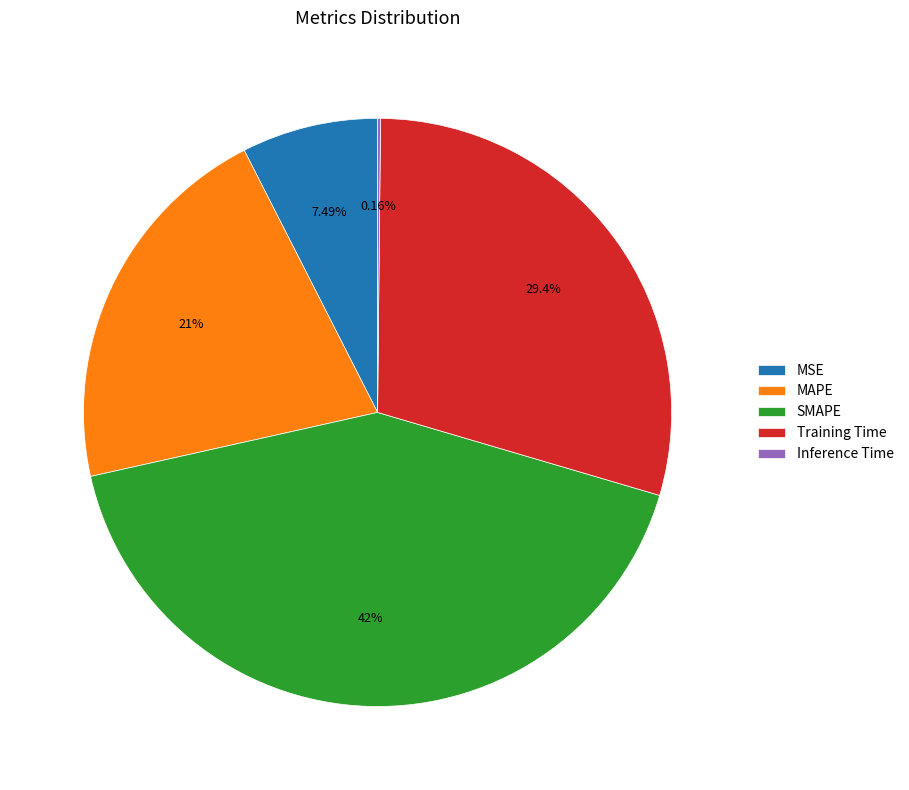

Is there any slice that represents more than half of the pie?

No